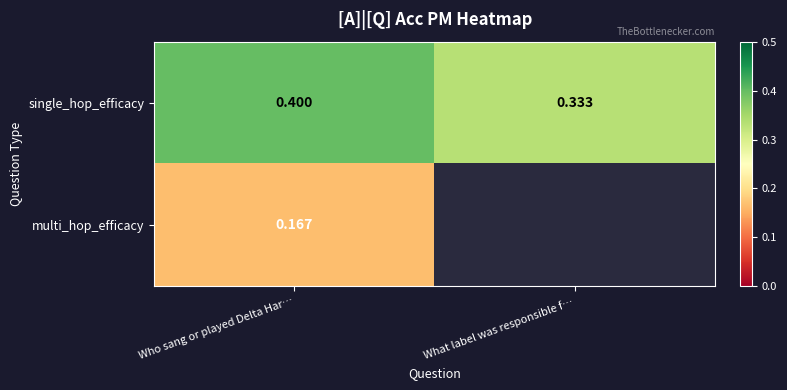

The value of single_hop_efficacy at Who sang or played Delta Har… is 0.4. True or false?

True